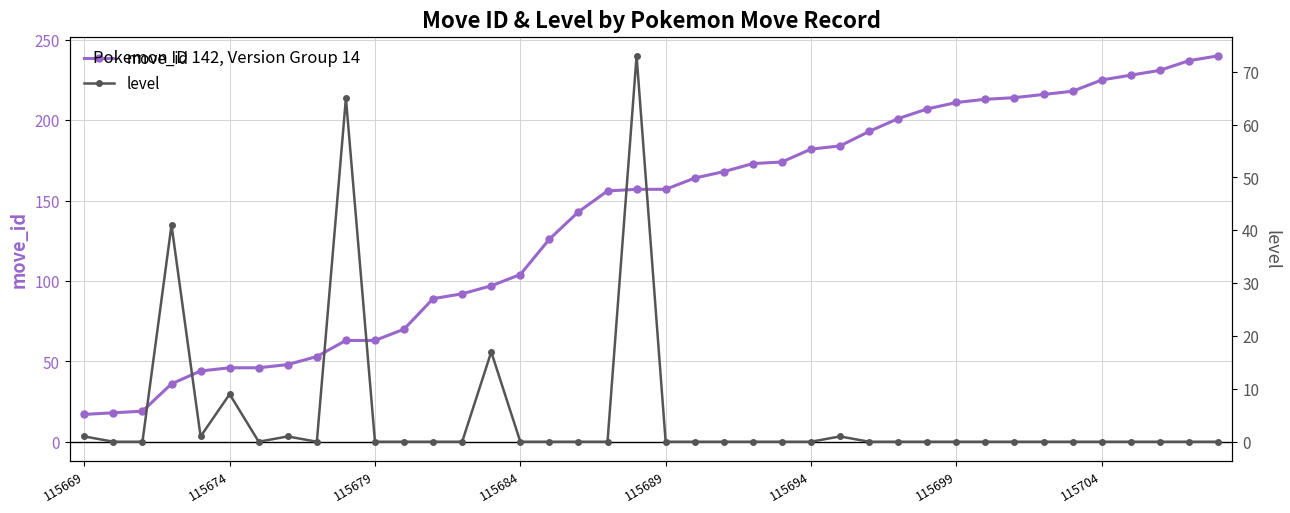

The value of move_id at 115694 is 182. True or false?

True